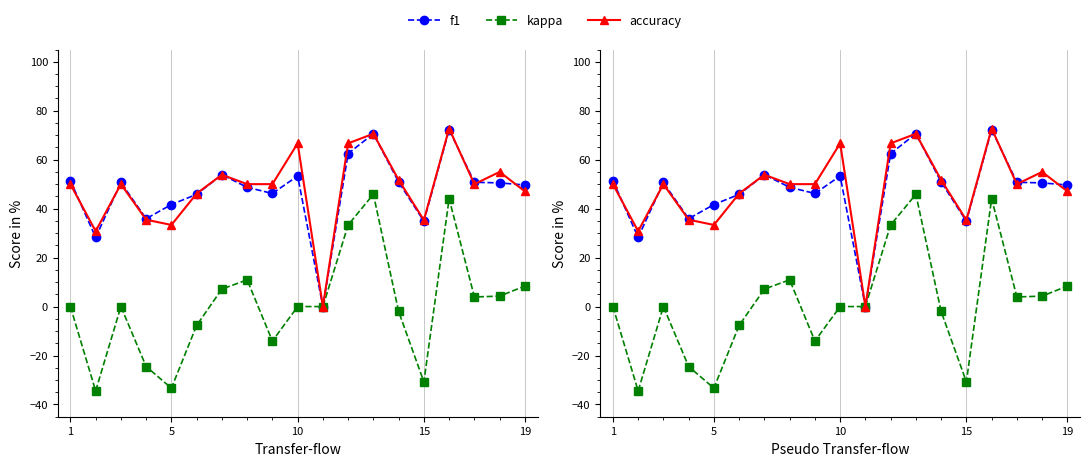

What is the sum of all f1 values?

897.8